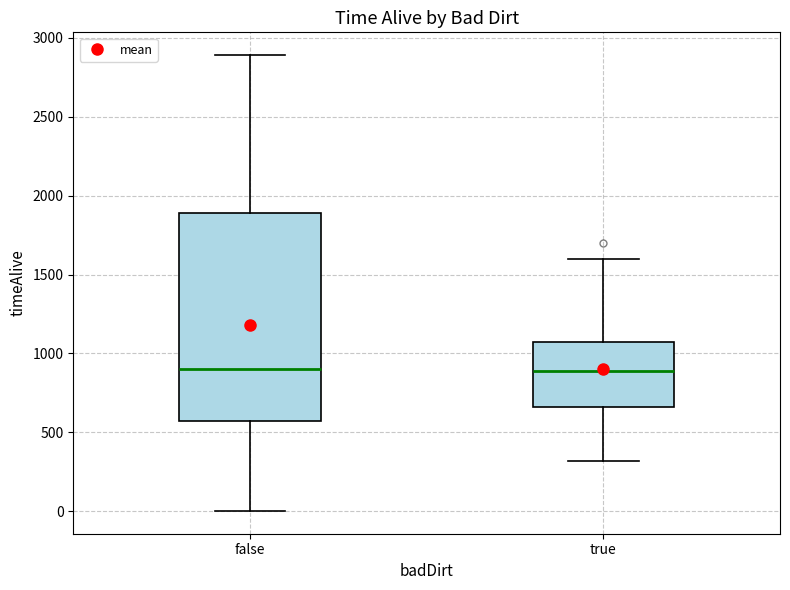

Reading left to right, transcribe this box plot: for each box, give where its median line is, the range the box spans, and where its two whiskers end, as read against the y-axis. The values are not printed on the chart, so give them approximately, as read against the axis.

false: median 900, box 550 to 1900, whiskers 0 to 2900
true: median 900, box 650 to 1100, whiskers 300 to 1600